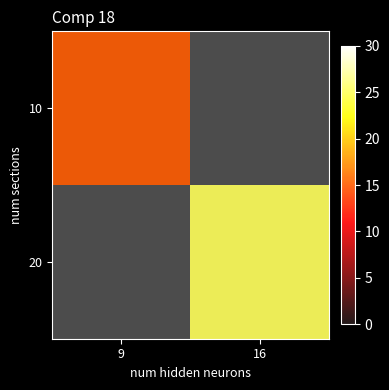

Rank the categories by 10 value from lowest to highest.

16, 9